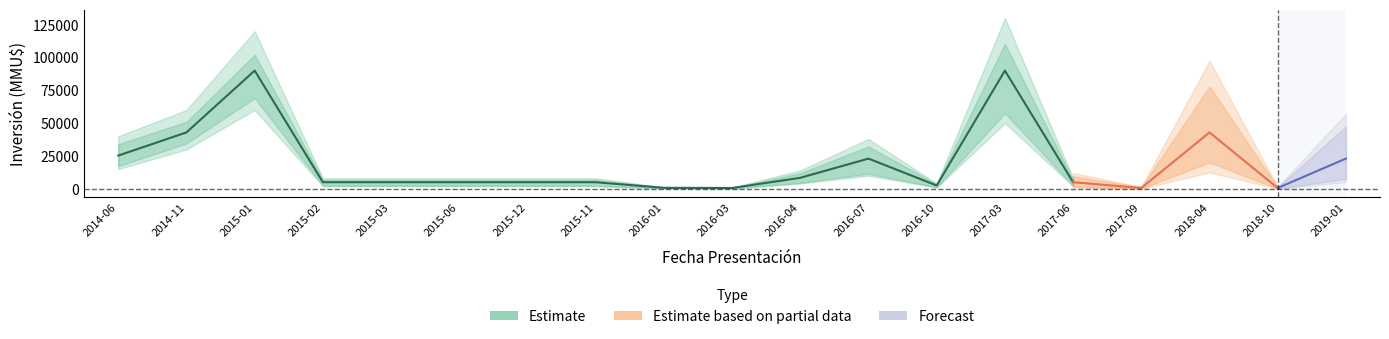

Read the investment value at 2015-11.

5000